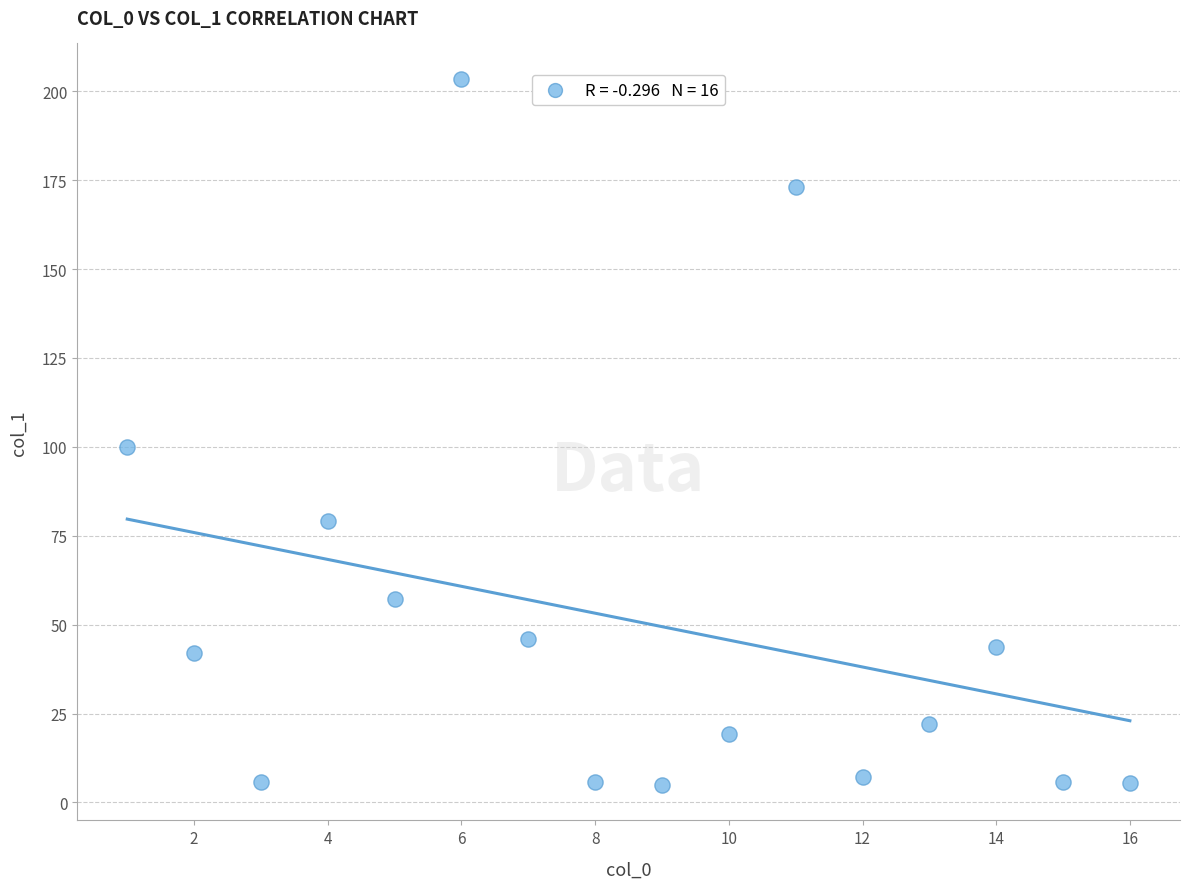

What Y value in the scatter plot is closest to 104?

99.9